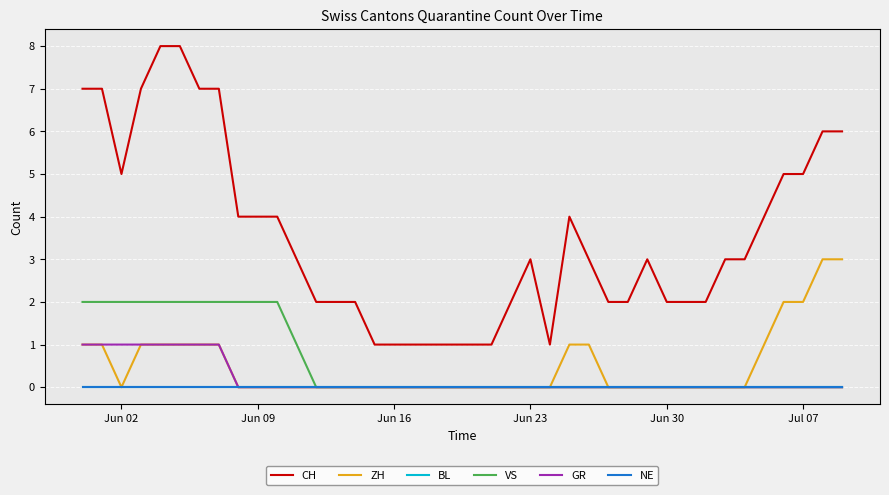

Is this an area chart (filled region under the line)?

No